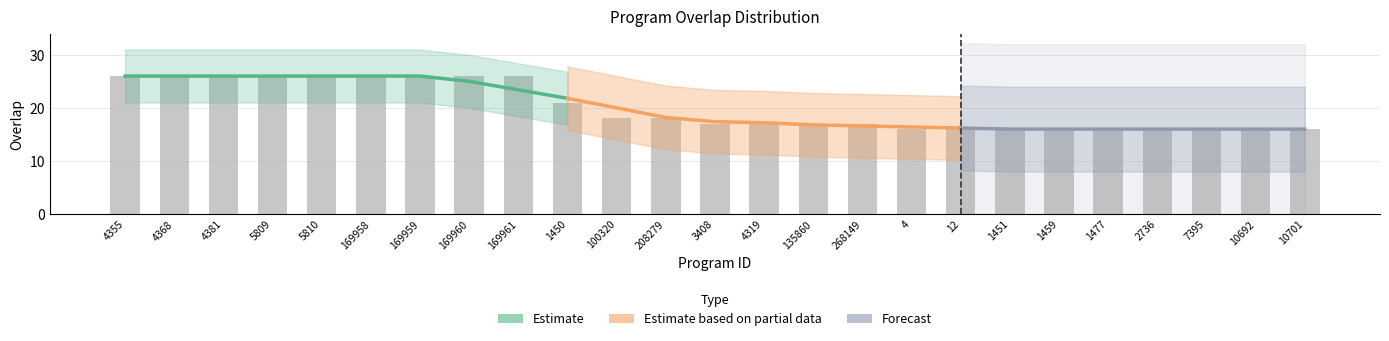

What is the minimum value shown in the chart?

16